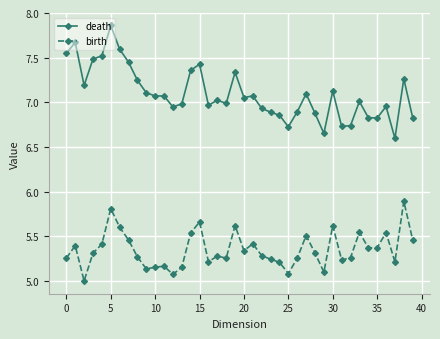

What is the sum of all birth values?

214.1